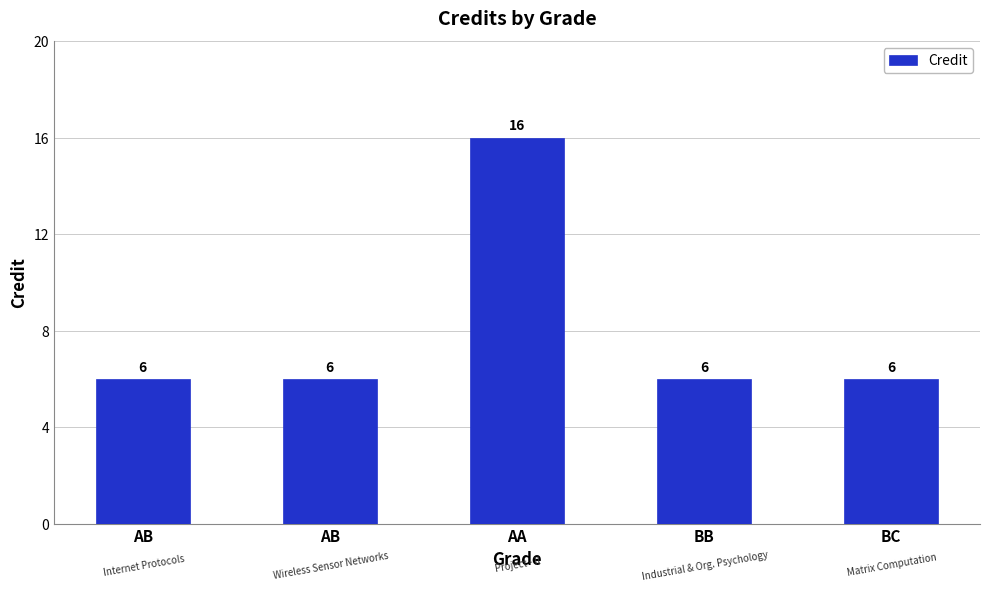

Rank the categories by value from lowest to highest.

AB, AB, BB, BC, AA